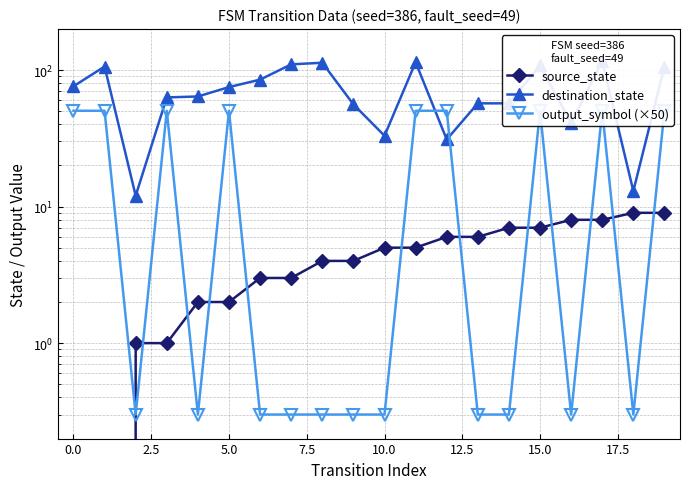

Which has a higher value, 12.5 or 5.0?

12.5